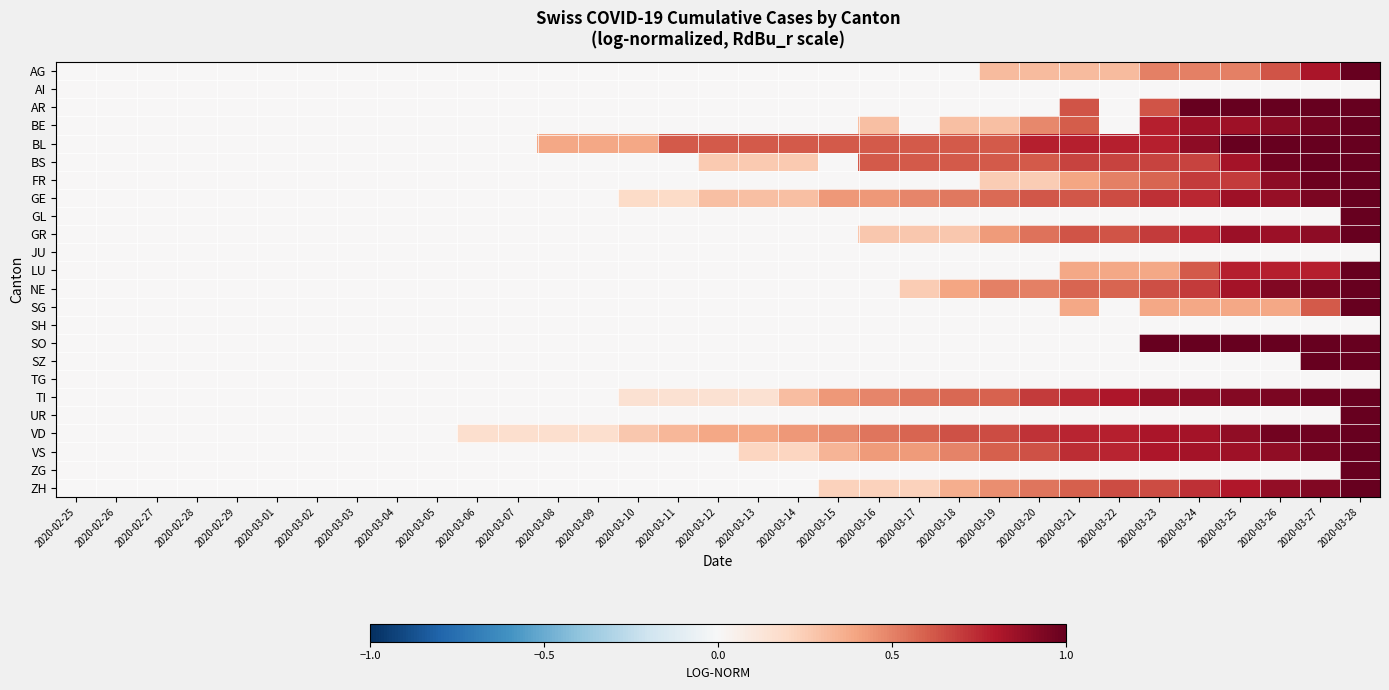

Which has a higher value, 2020-03-13 or 2020-03-12?

2020-03-13